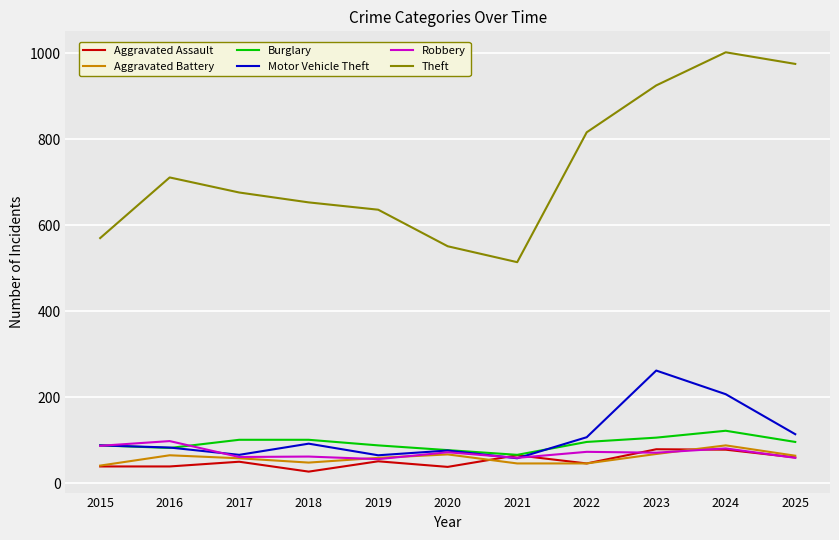

Which series has the widest spread of values?

Theft